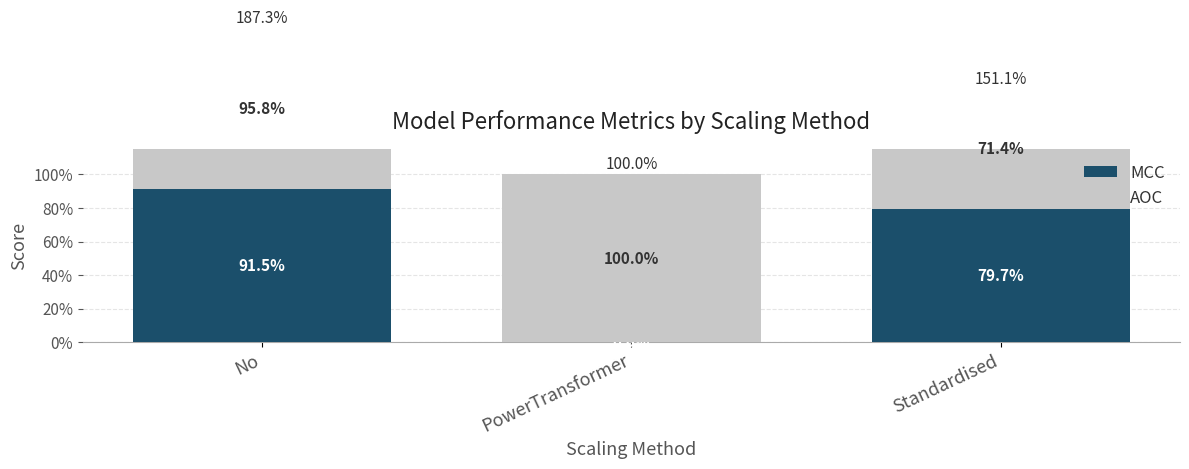

What is the approximate value of AOC at PowerTransformer?

1.0